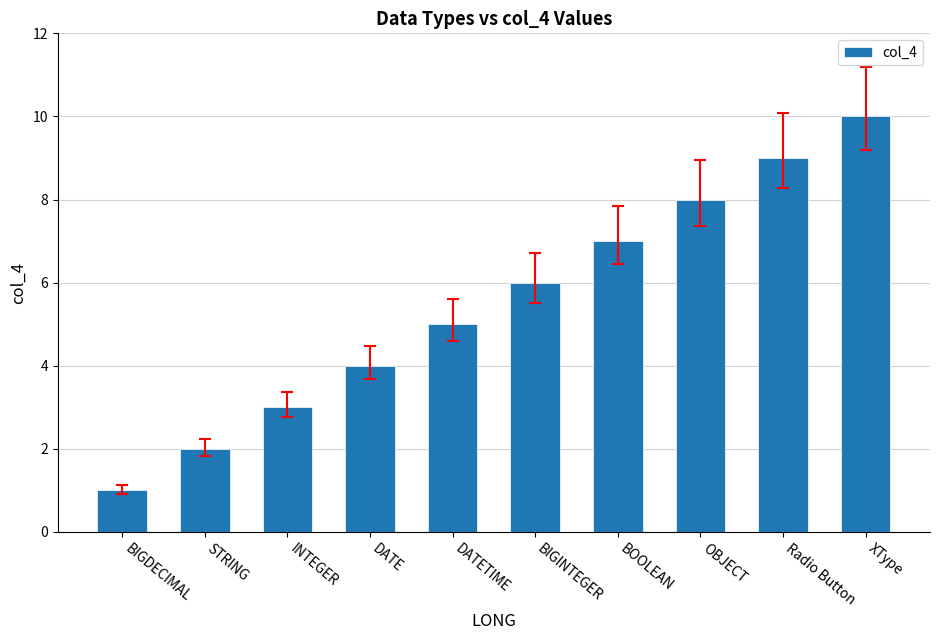

Between Radio Button and BOOLEAN, which is larger?

Radio Button